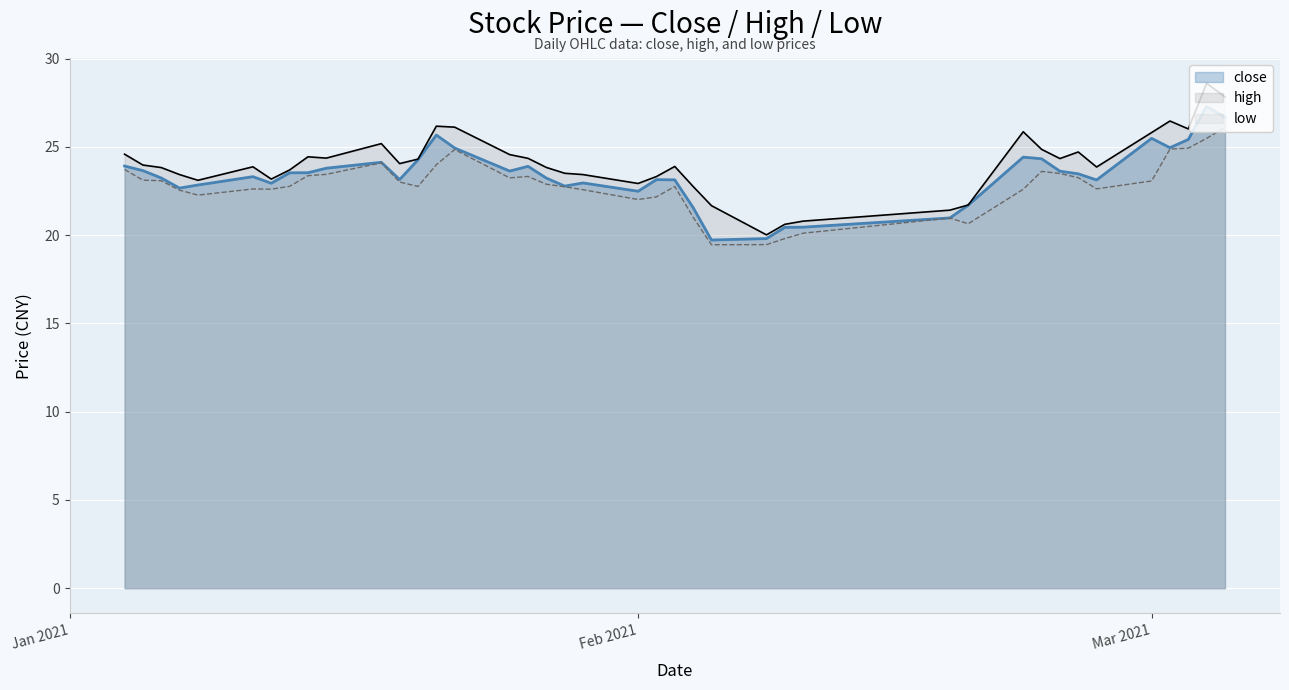

How many values in the high series are below 23?

8